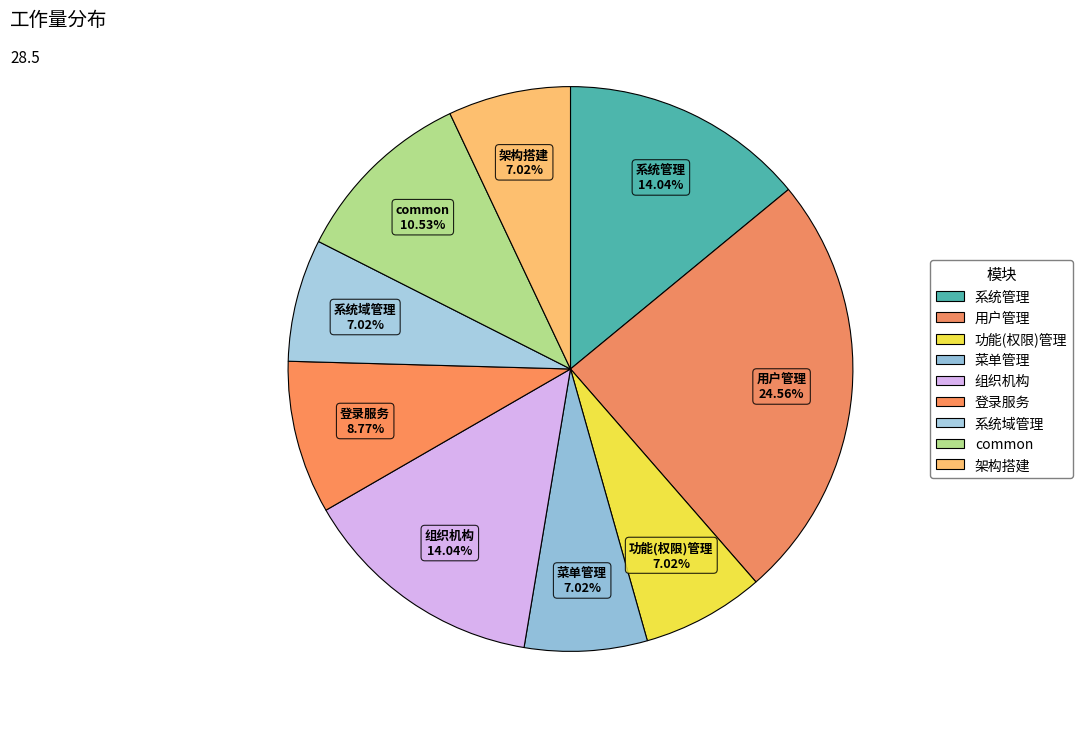

How many slices are in this pie chart?

9